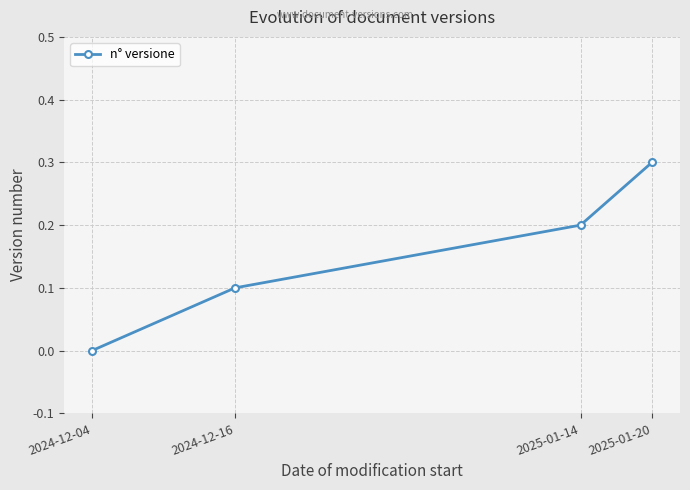

The chart shows a value of 0.4 at 2025-01-20. True or false?

False